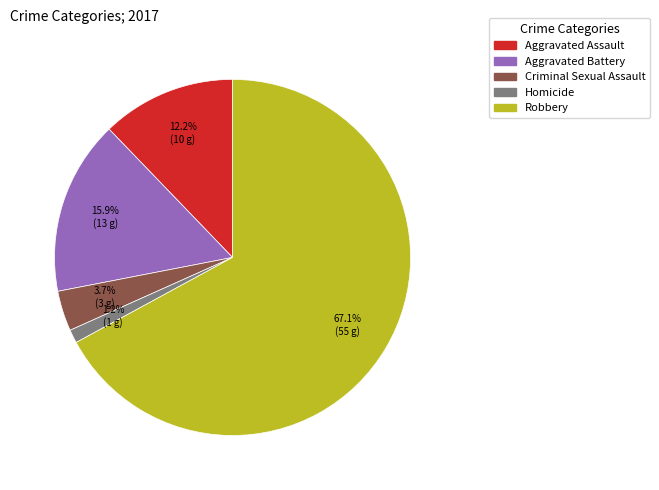

Between Aggravated Assault and Criminal Sexual Assault, which is larger?

Aggravated Assault